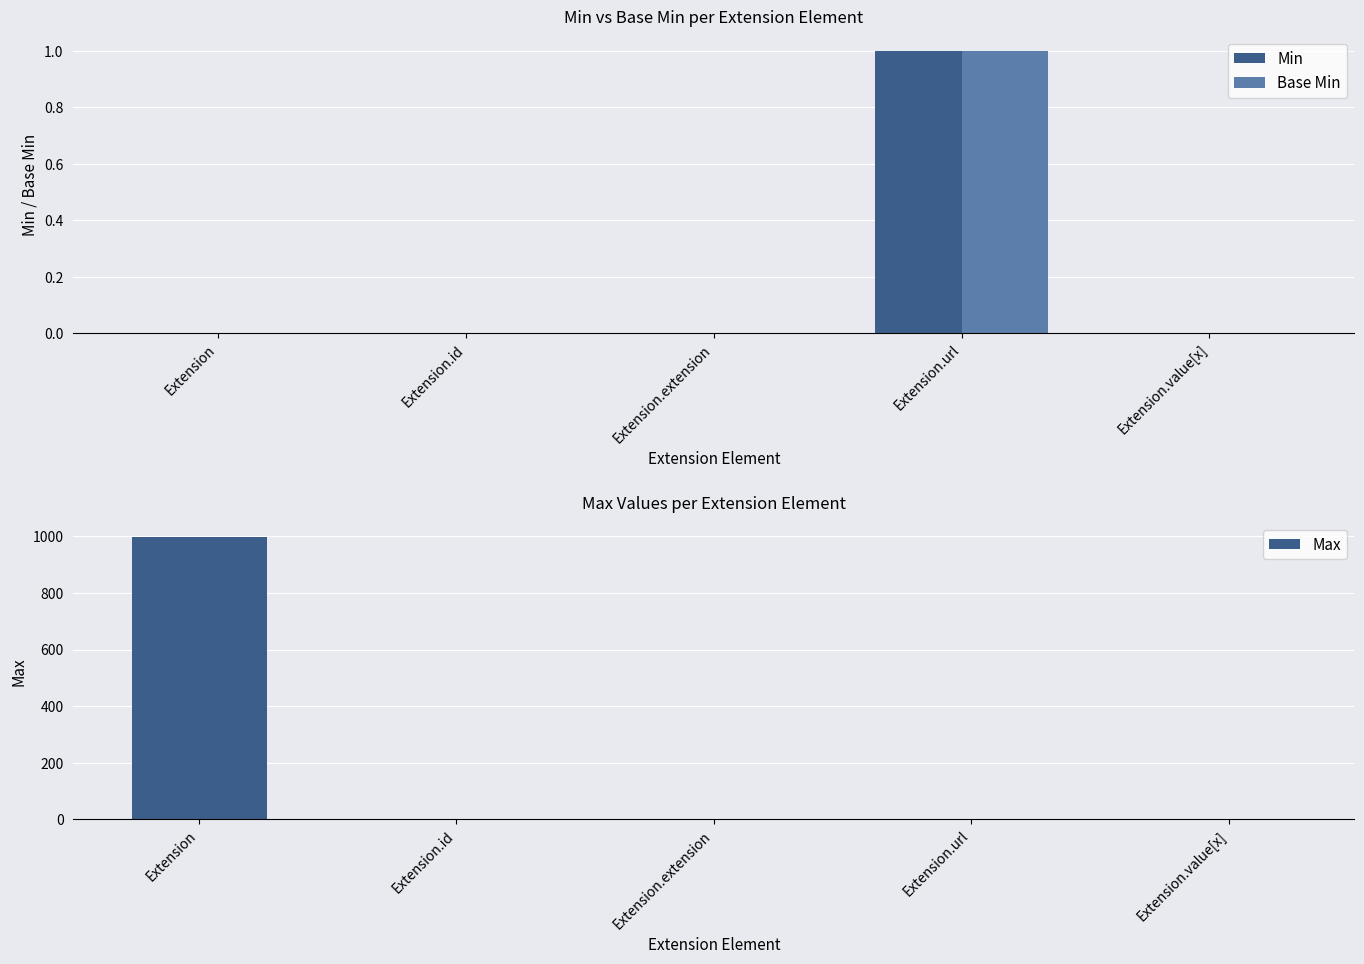

Reading left to right, what are all the values shown in this chart?

Min: 0	0	0	1	0
Base Min: 0	0	0	1	0
Max: 999	1	0	1	1